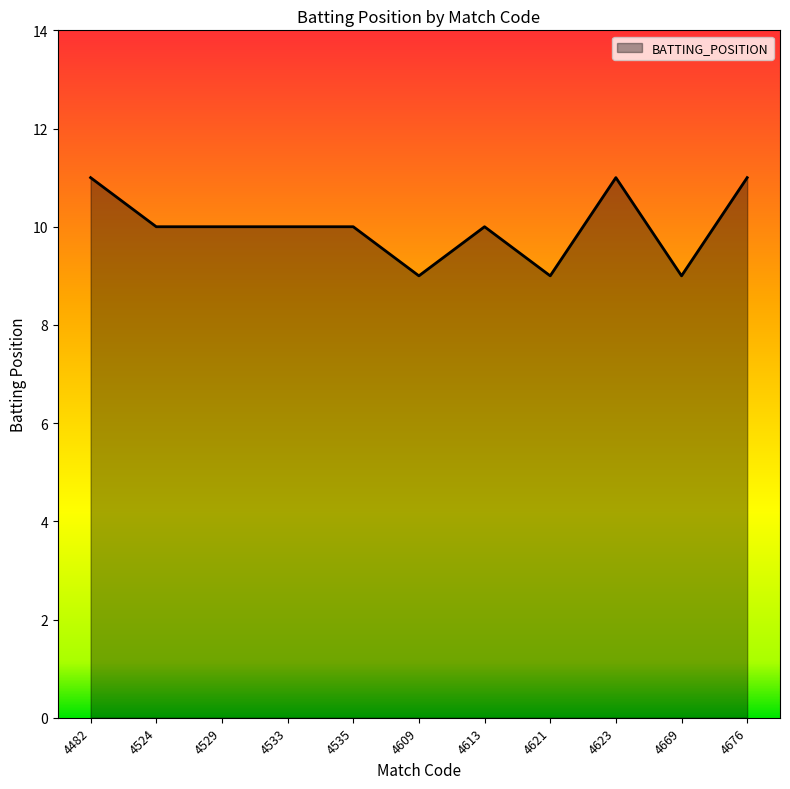

What is the sum of the values at 4621 and 4609?

18